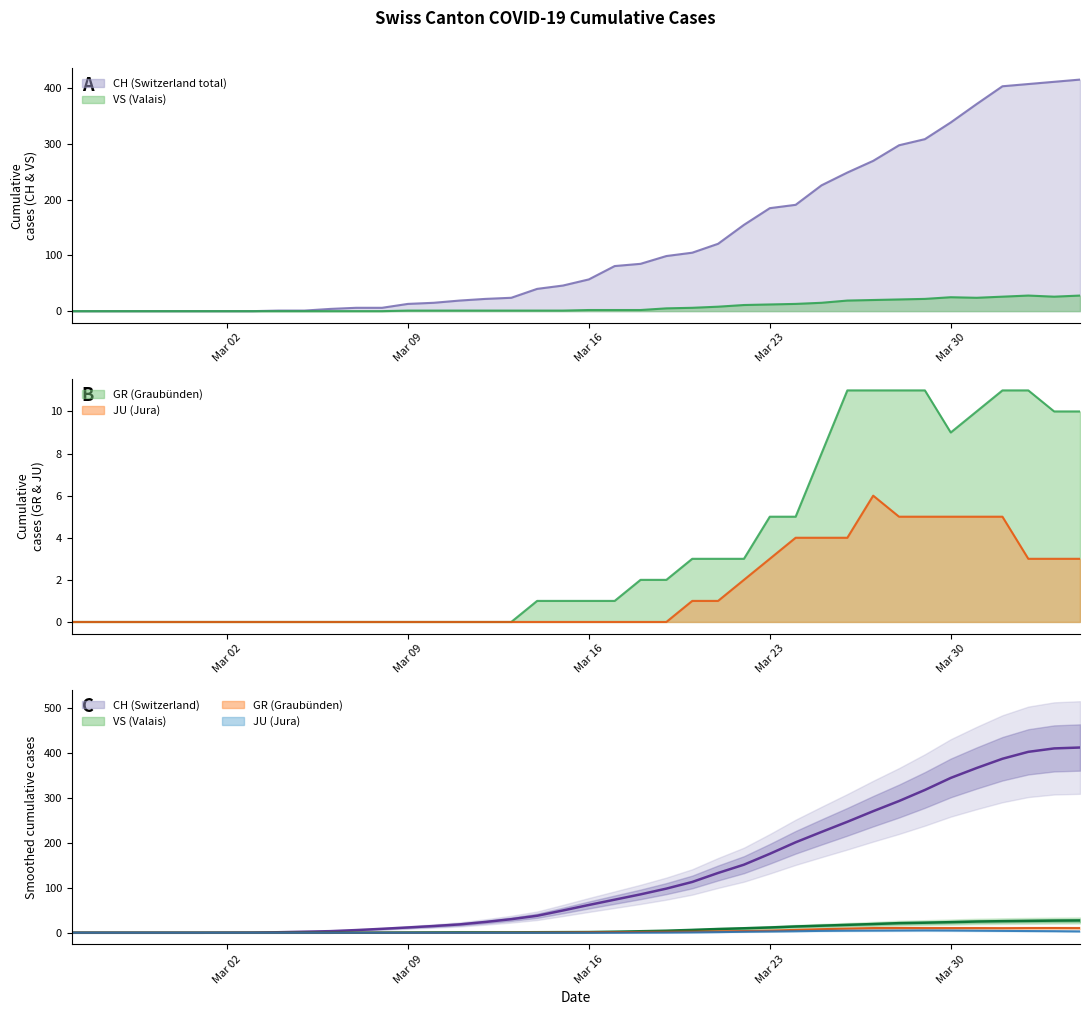

Is it true that CH (smoothed) equals 24.5 at 15?

False